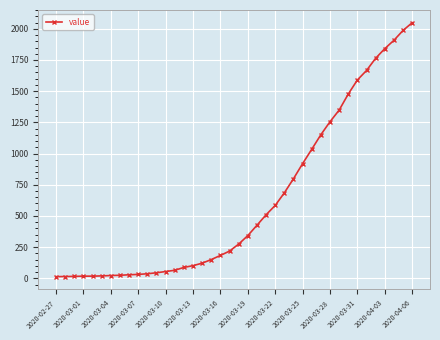

What is the maximum value shown in the chart?

2049